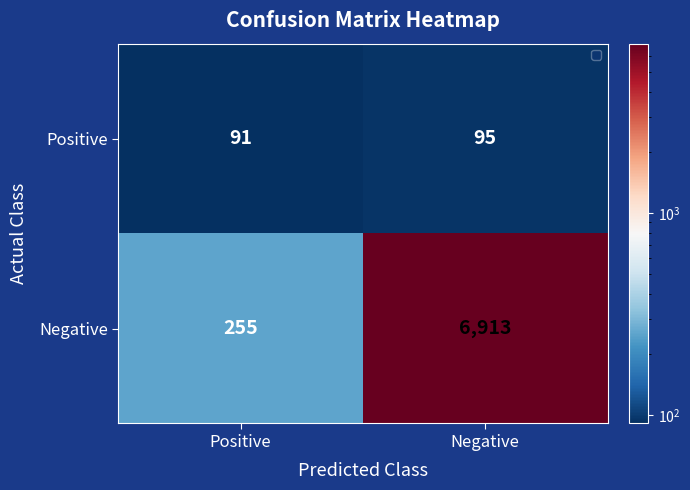

At which label is Positive closest to 93?

Positive